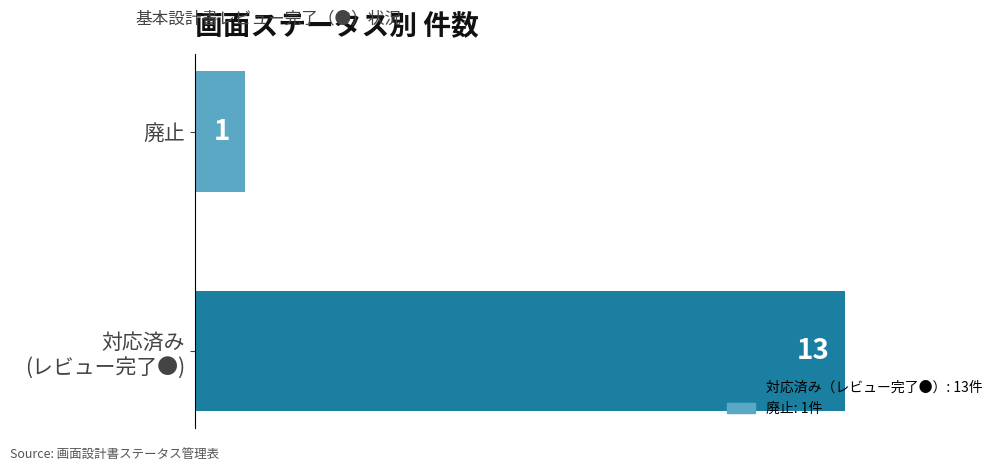

Which label corresponds to the smallest value in the chart?

廃止